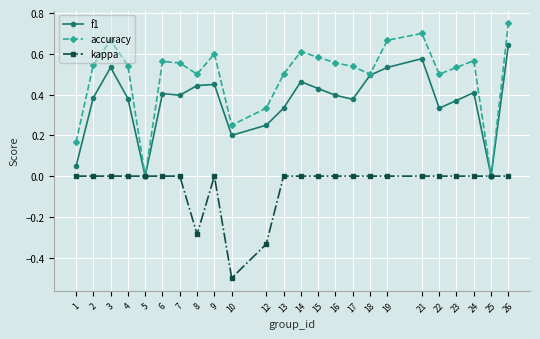

What is the minimum value for kappa?

-0.5